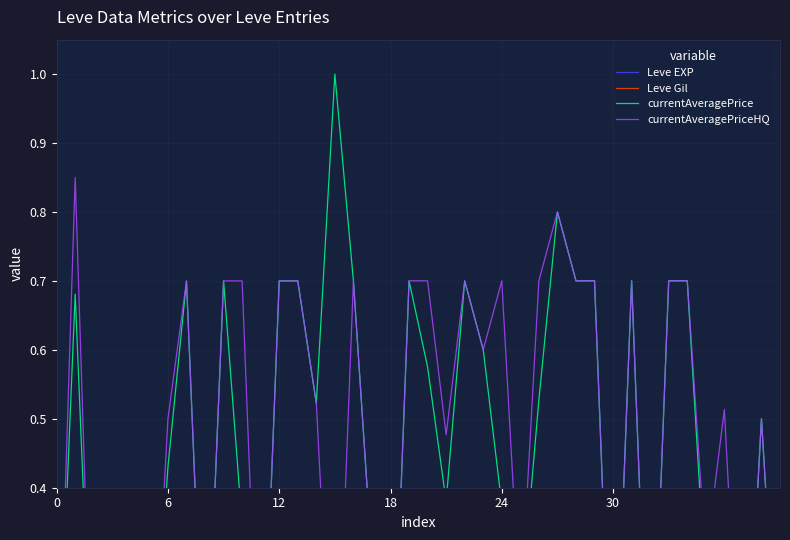

What is the label of the 8th point from the left?

7